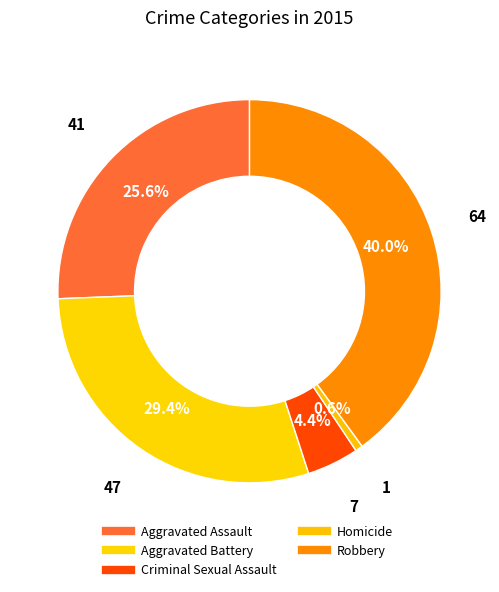

How many segments does this pie chart have?

5